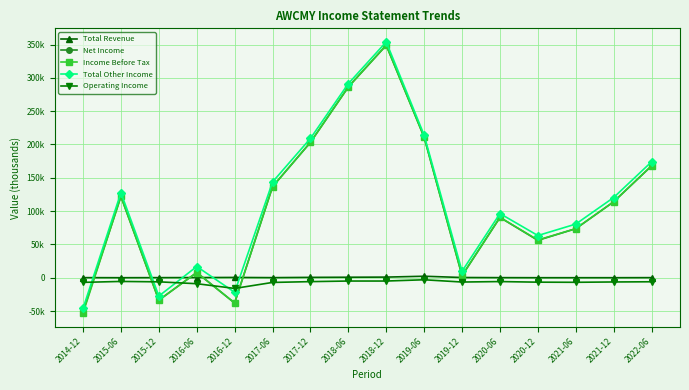

Is this an area chart (filled region under the line)?

No